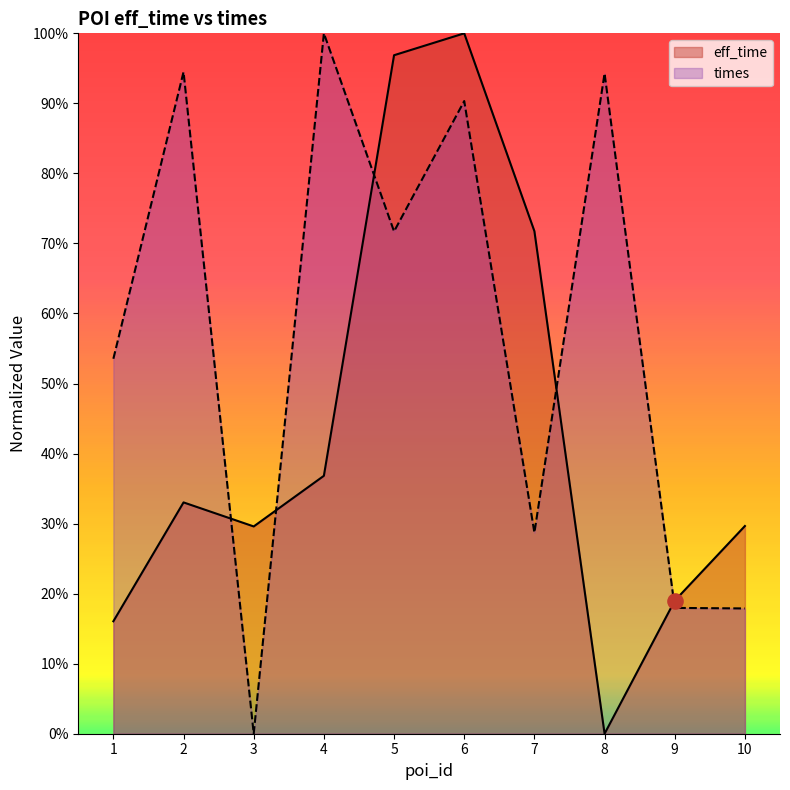

What are all the series names shown in the legend?

eff_time, times